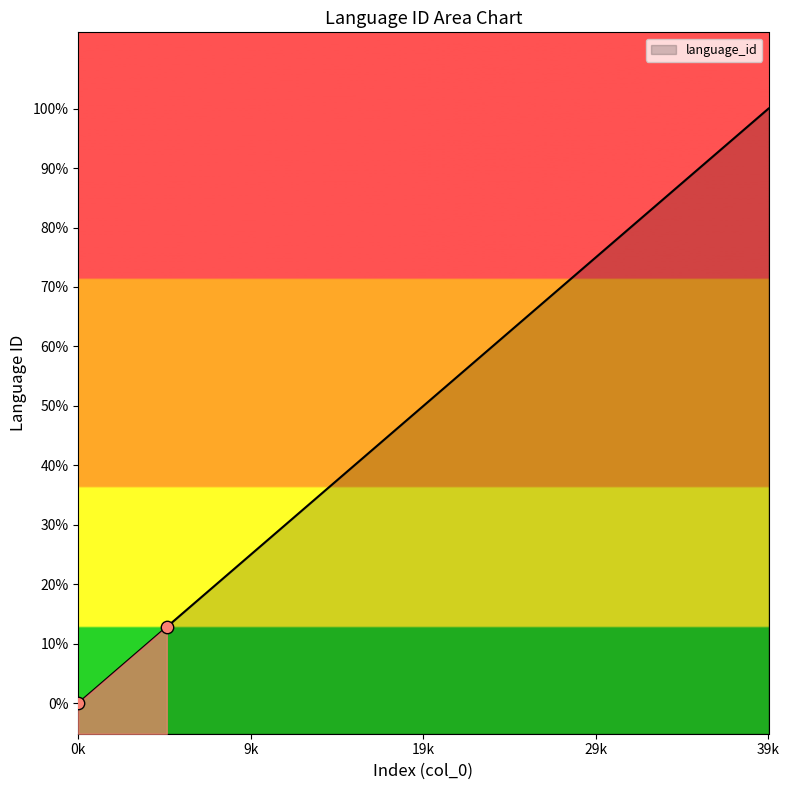

Between 11 and 12, which is larger?

12